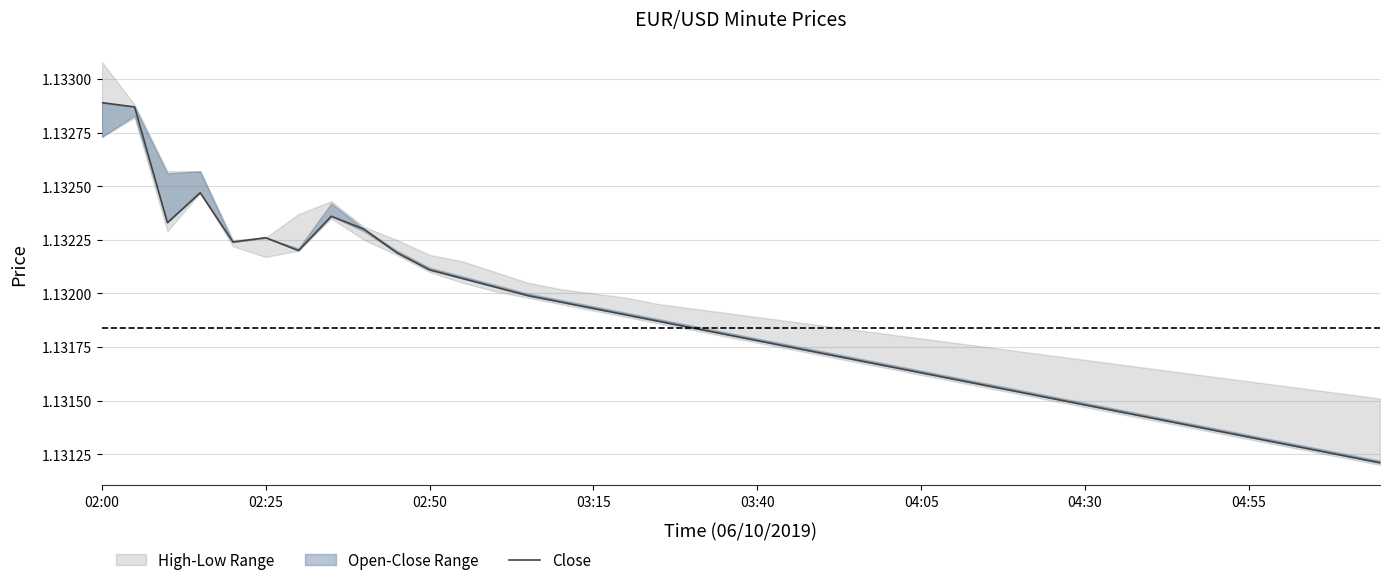

What is the sum of all values?

45.3